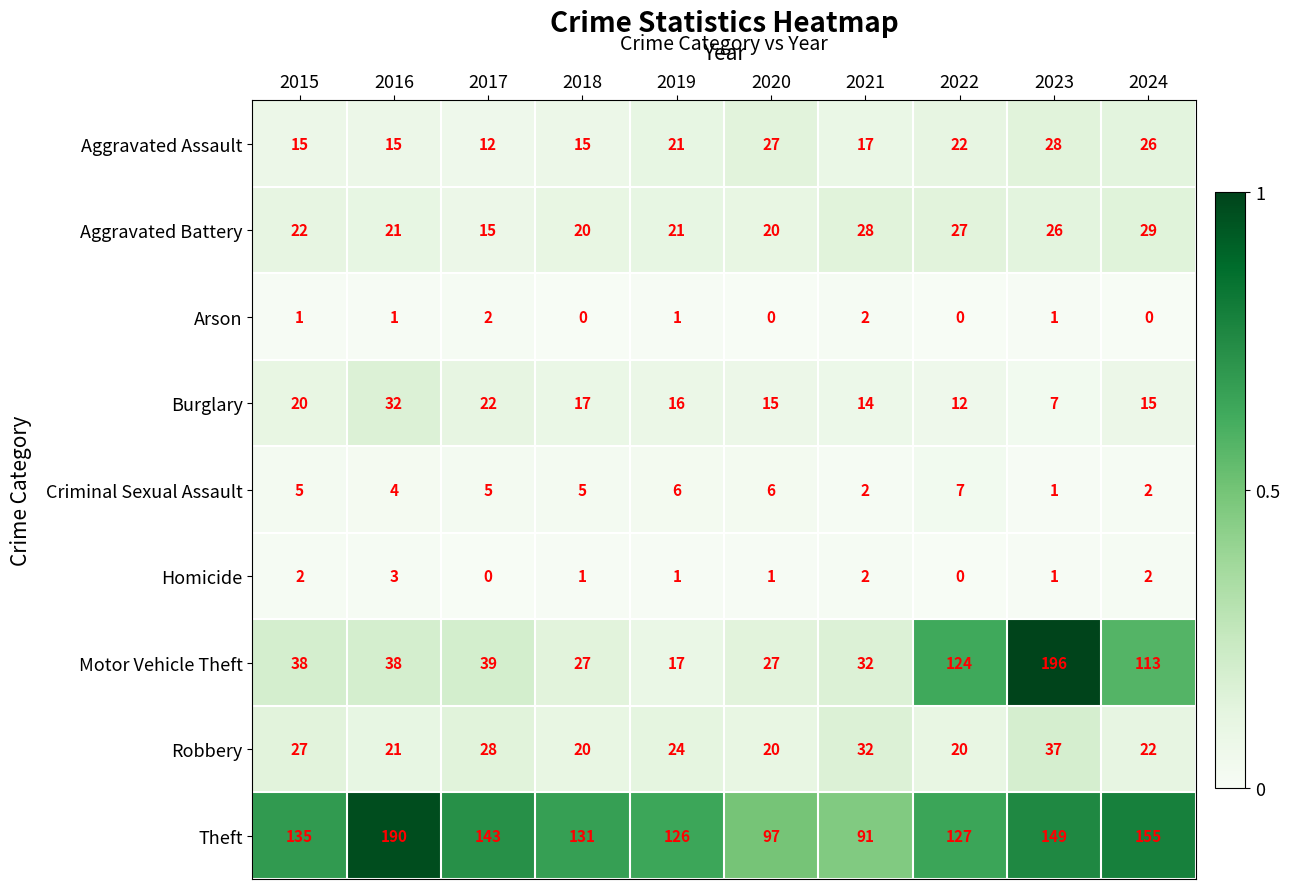

Rank the series by their maximum value, from highest to lowest.

Motor Vehicle Theft, Theft, Robbery, Burglary, Aggravated Battery, Aggravated Assault, Criminal Sexual Assault, Homicide, Arson